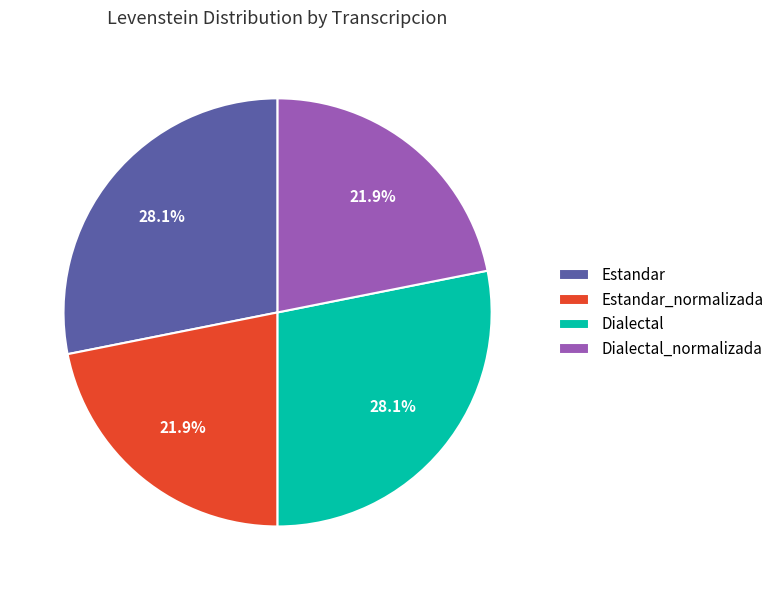

How much of the chart is everything except Dialectal?

71.9%